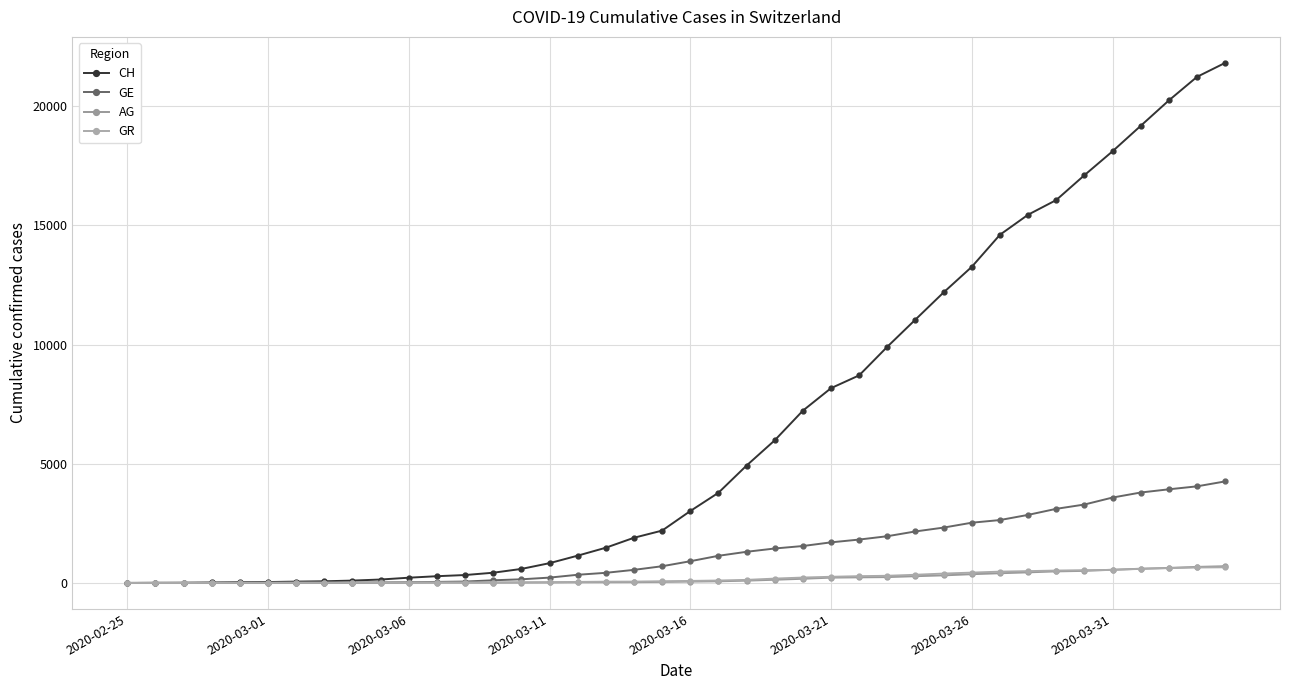

True or false: GE has more than 2 interior local peaks.

False